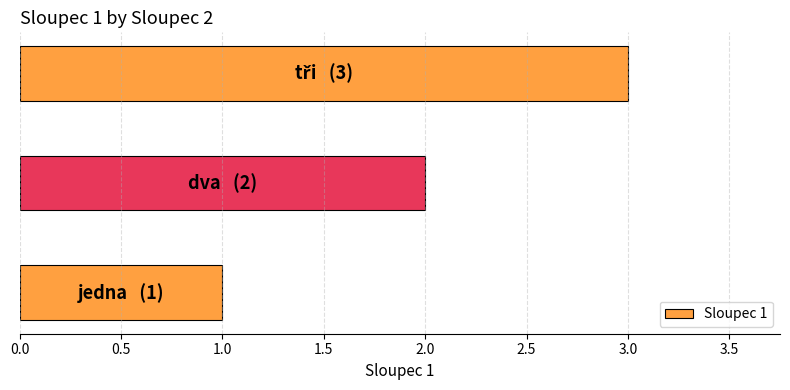

What is the greatest value displayed?

3